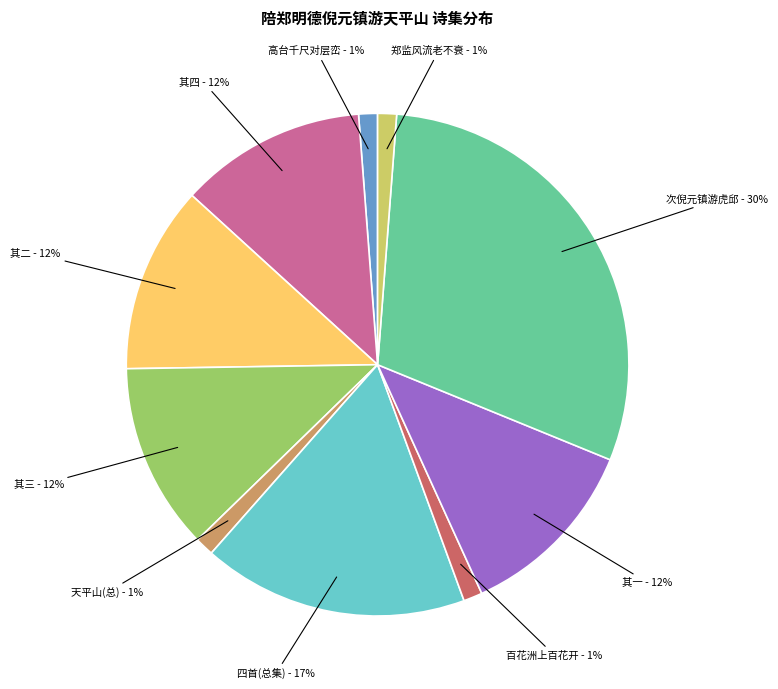

To the nearest percent, what is the average slice percentage?

10%